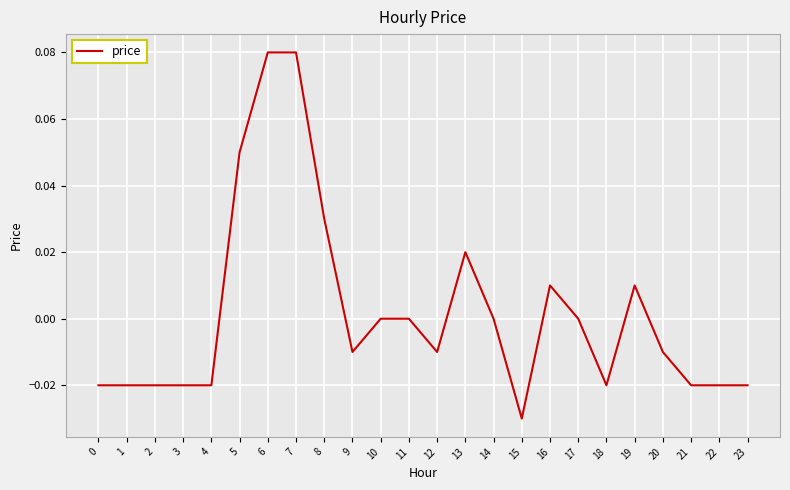

Which label corresponds to the smallest value in the chart?

15